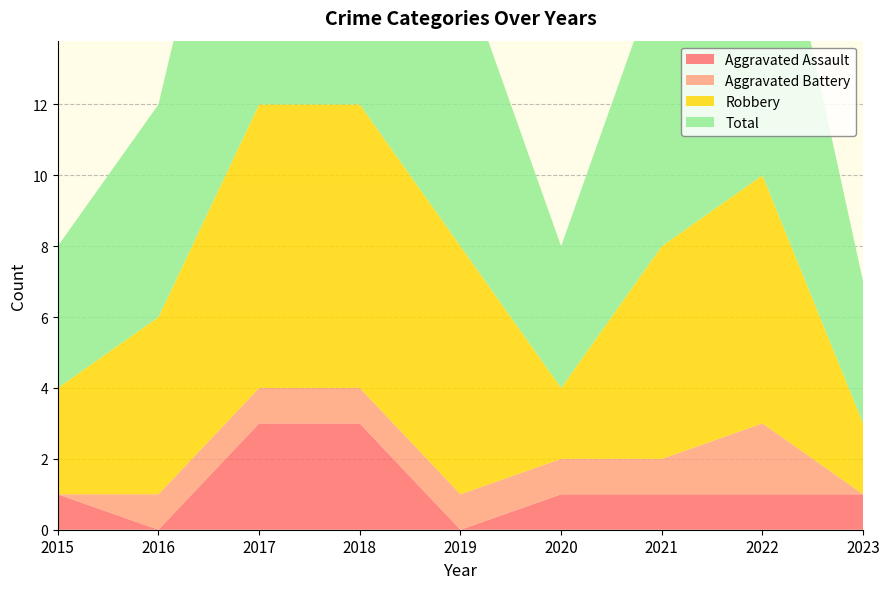

Reading left to right, what are all the values shown in this chart?

Aggravated Assault: 2015=1	2016=0	2017=3	2018=3	2019=0	2020=1	2021=1	2022=1	2023=1
Aggravated Battery: 2015=0	2016=1	2017=1	2018=1	2019=1	2020=1	2021=1	2022=2	2023=0
Robbery: 2015=3	2016=5	2017=8	2018=8	2019=7	2020=2	2021=6	2022=7	2023=2
Total: 2015=4	2016=6	2017=12	2018=12	2019=8	2020=4	2021=8	2022=10	2023=4